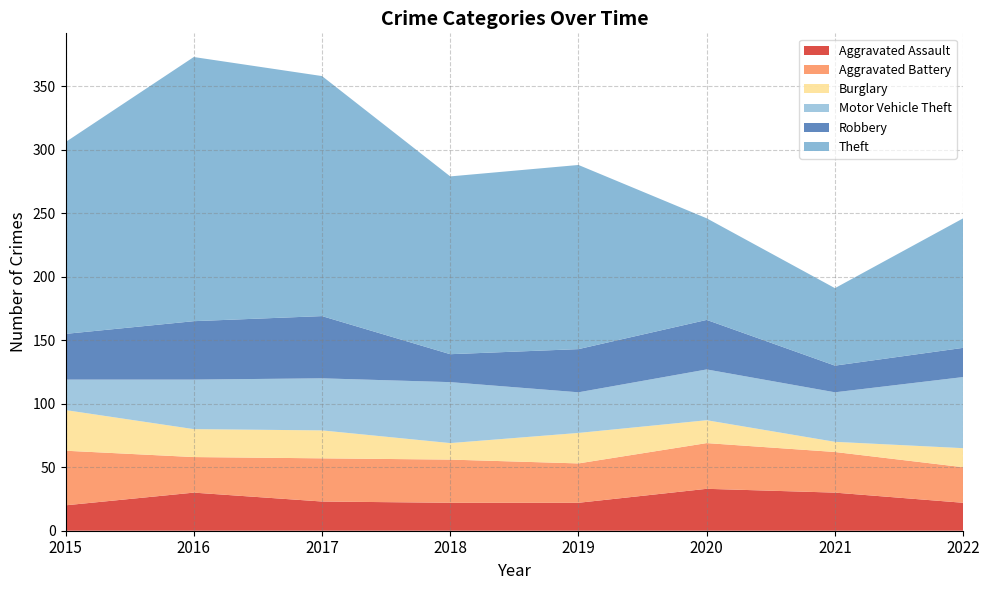

Reading left to right, extract all data points from this chart.

Aggravated Assault: 2015=20	2016=30	2017=23	2018=22	2019=22	2020=33	2021=30	2022=22
Aggravated Battery: 2015=43	2016=28	2017=34	2018=34	2019=31	2020=36	2021=32	2022=28
Burglary: 2015=32	2016=22	2017=22	2018=13	2019=24	2020=18	2021=8	2022=15
Motor Vehicle Theft: 2015=24	2016=39	2017=41	2018=48	2019=32	2020=40	2021=39	2022=56
Robbery: 2015=36	2016=46	2017=49	2018=22	2019=34	2020=39	2021=21	2022=23
Theft: 2015=151	2016=208	2017=189	2018=140	2019=145	2020=80	2021=61	2022=102